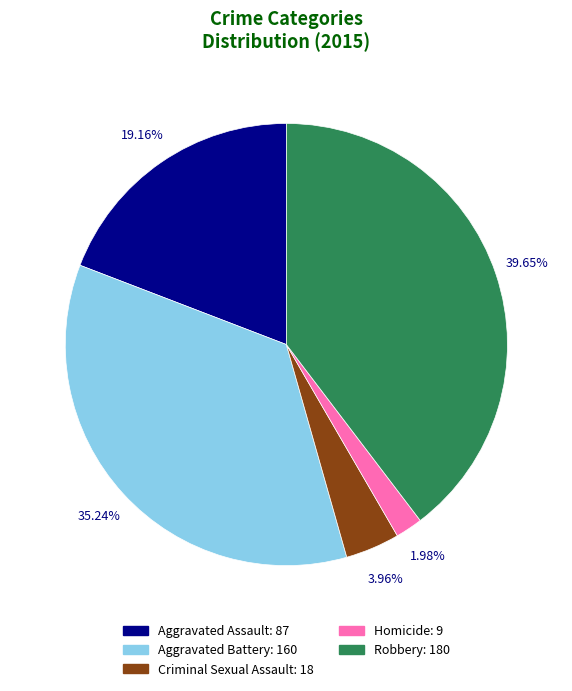

Do Aggravated Battery and Criminal Sexual Assault together represent more than half of the pie?

No